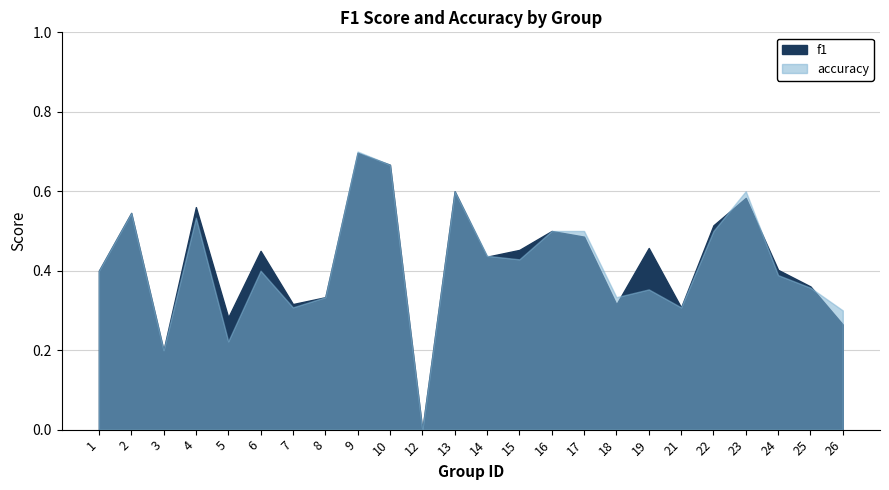

True or false: f1 has more than 2 interior local peaks.

True